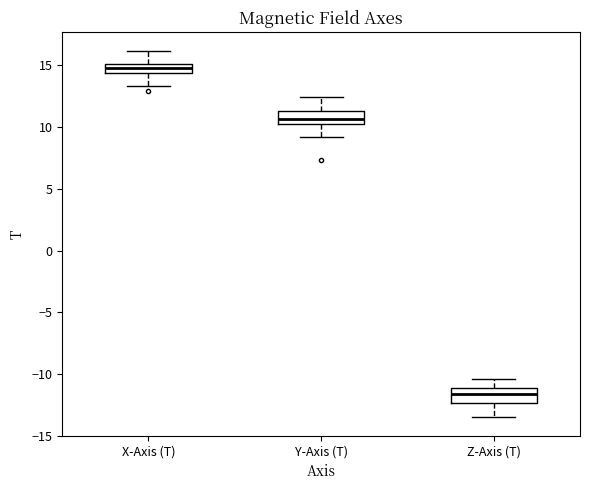

Where does the lower whisker of the box for Y-Axis (T) end on the y-axis? The values are not printed on the chart, so give them approximately, as read against the axis.

9.0